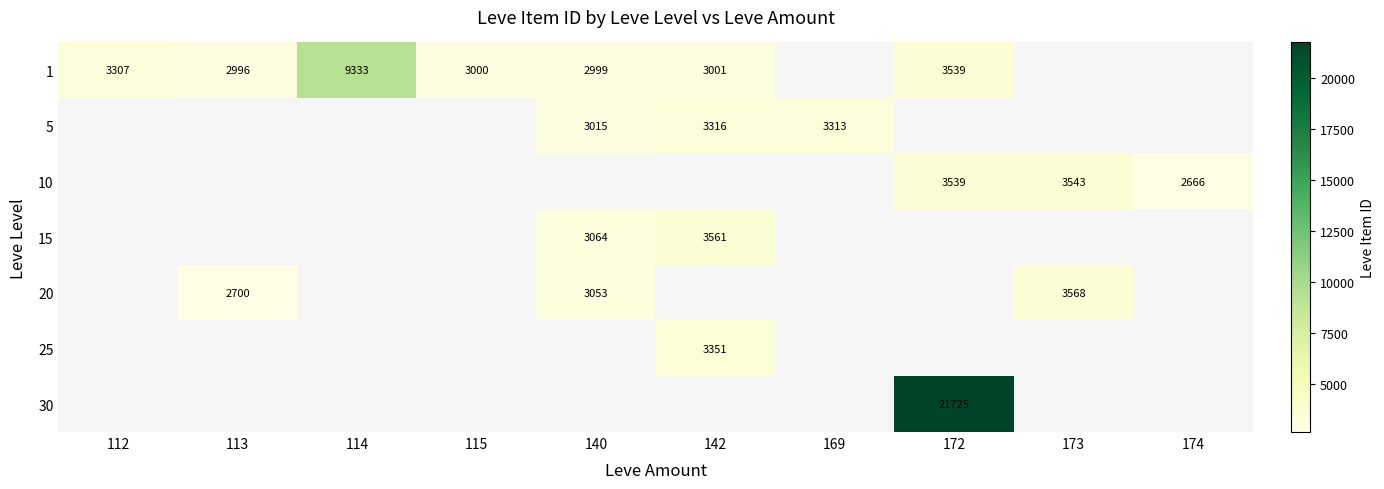

Is it true that 15 equals 5995 at 142?

False